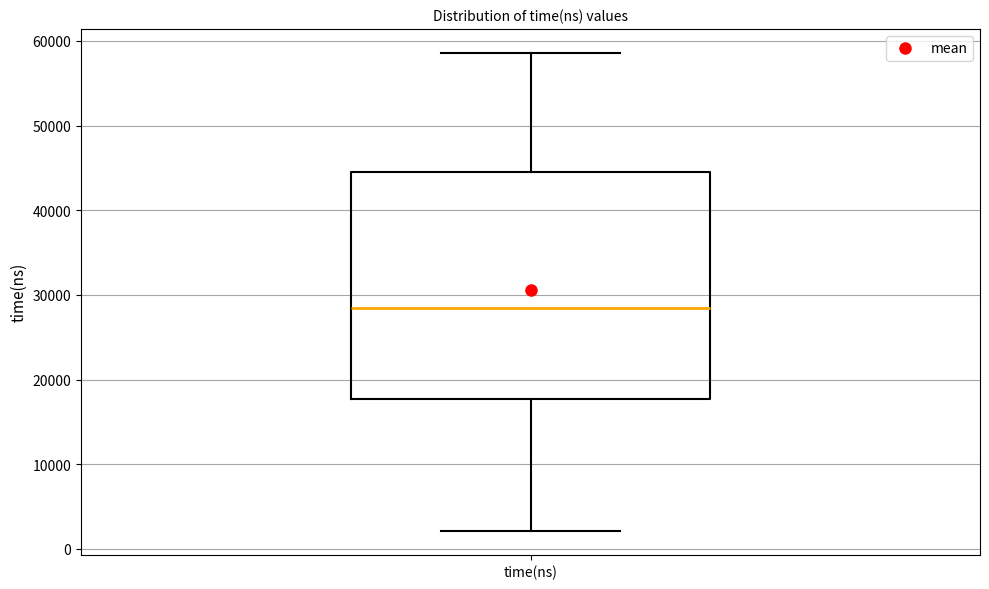

Where does the median line of the box for time(ns) sit on the y-axis? The values are not printed on the chart, so give them approximately, as read against the axis.

28000